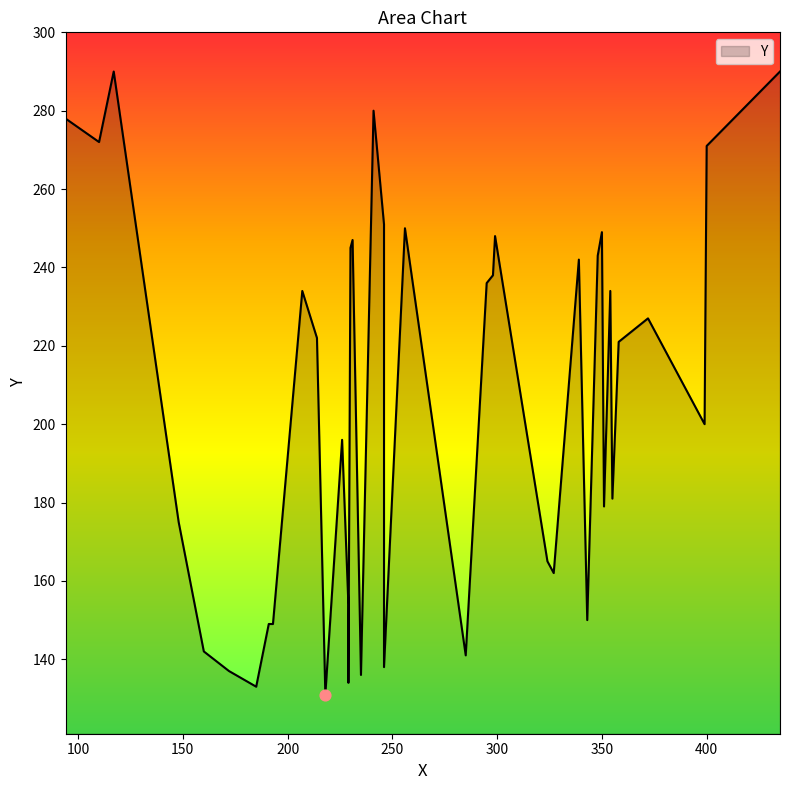

What is the change in value from 11 to 26?

+88